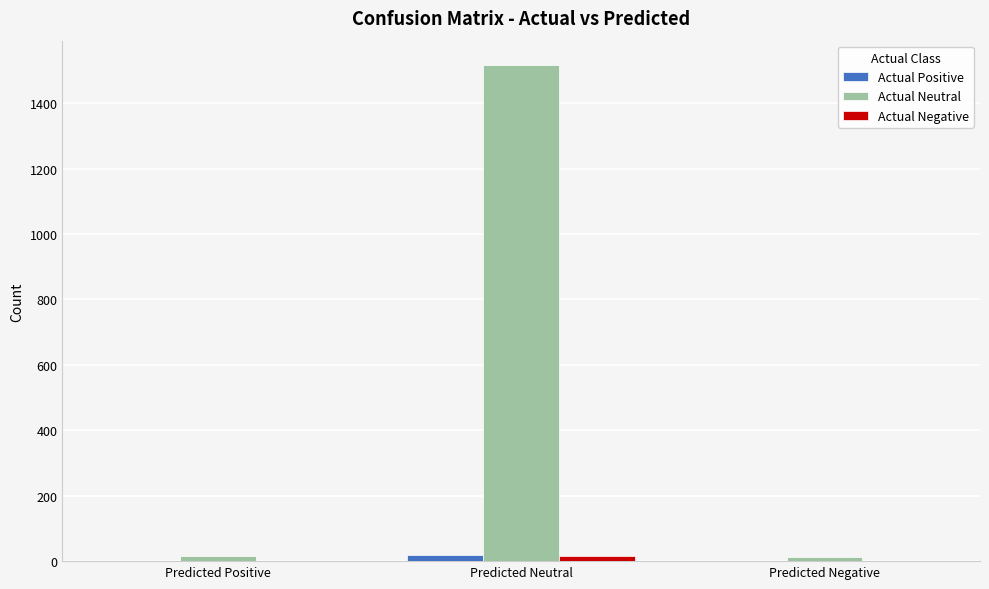

At which category is the sum across all series the highest?

Predicted Neutral